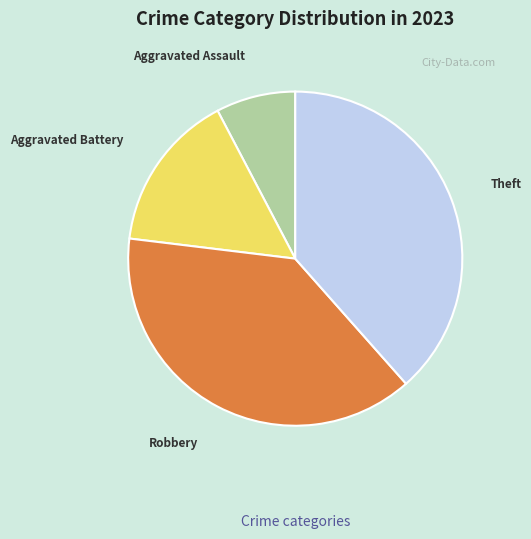

Is the sum of Theft and Aggravated Battery greater than half?

Yes